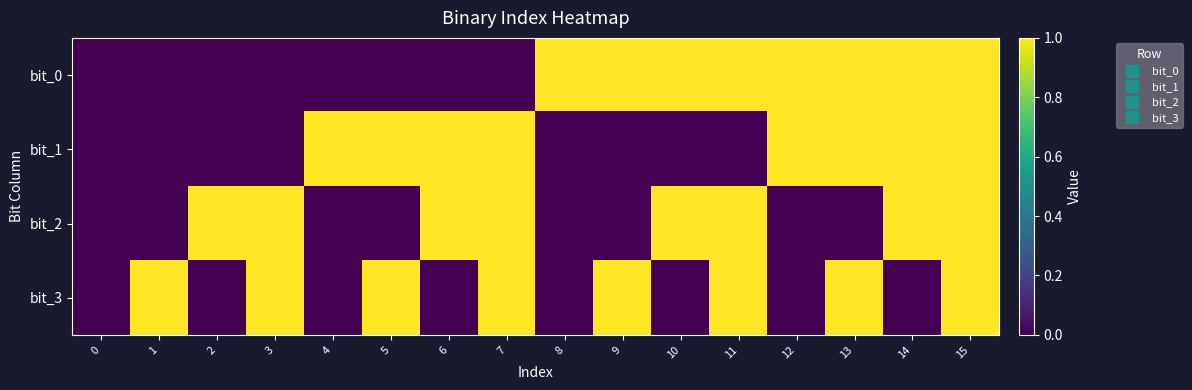

At which category is the sum across all series the highest?

15